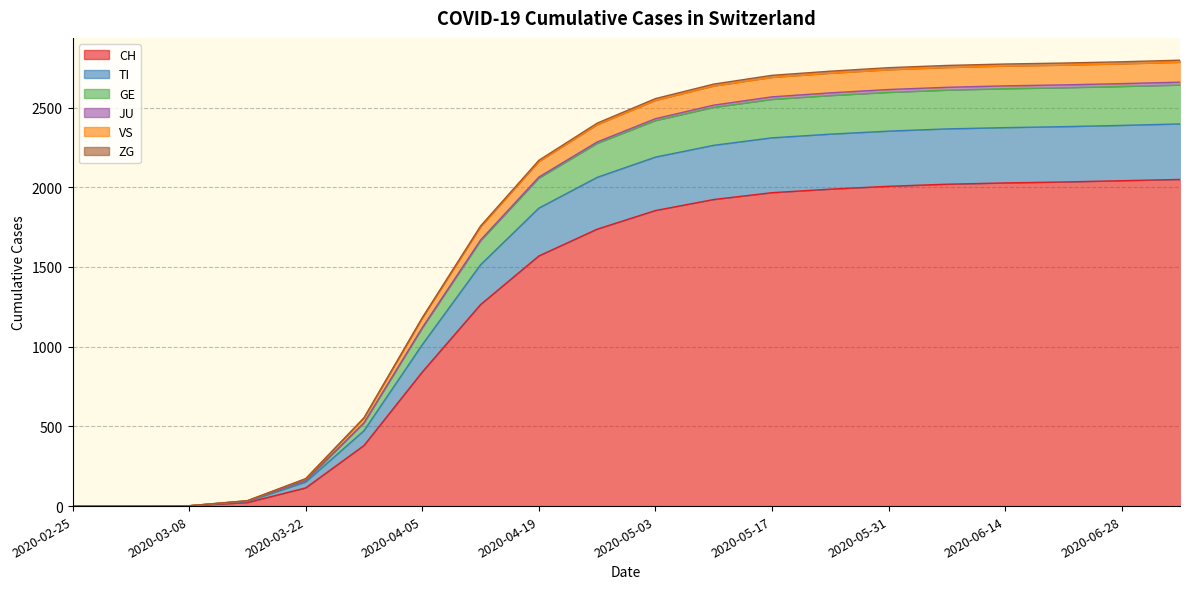

True or false: ZG and VS intersect in this chart.

False